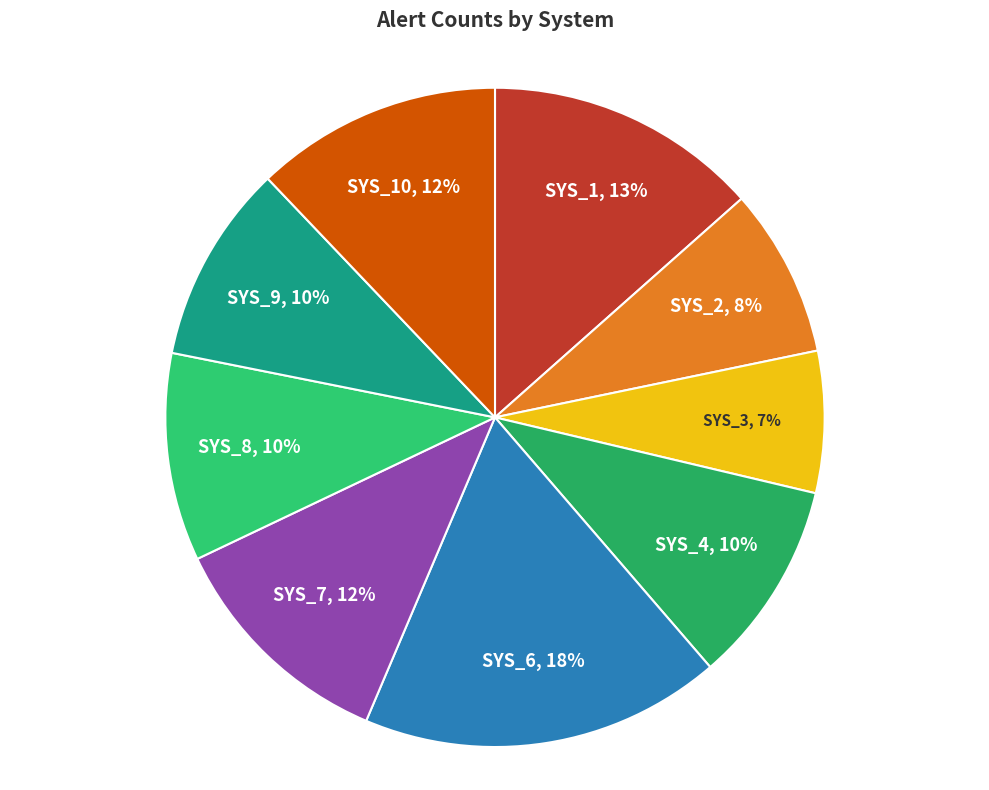

Do SYS_1 and SYS_2 together represent more than half of the pie?

No